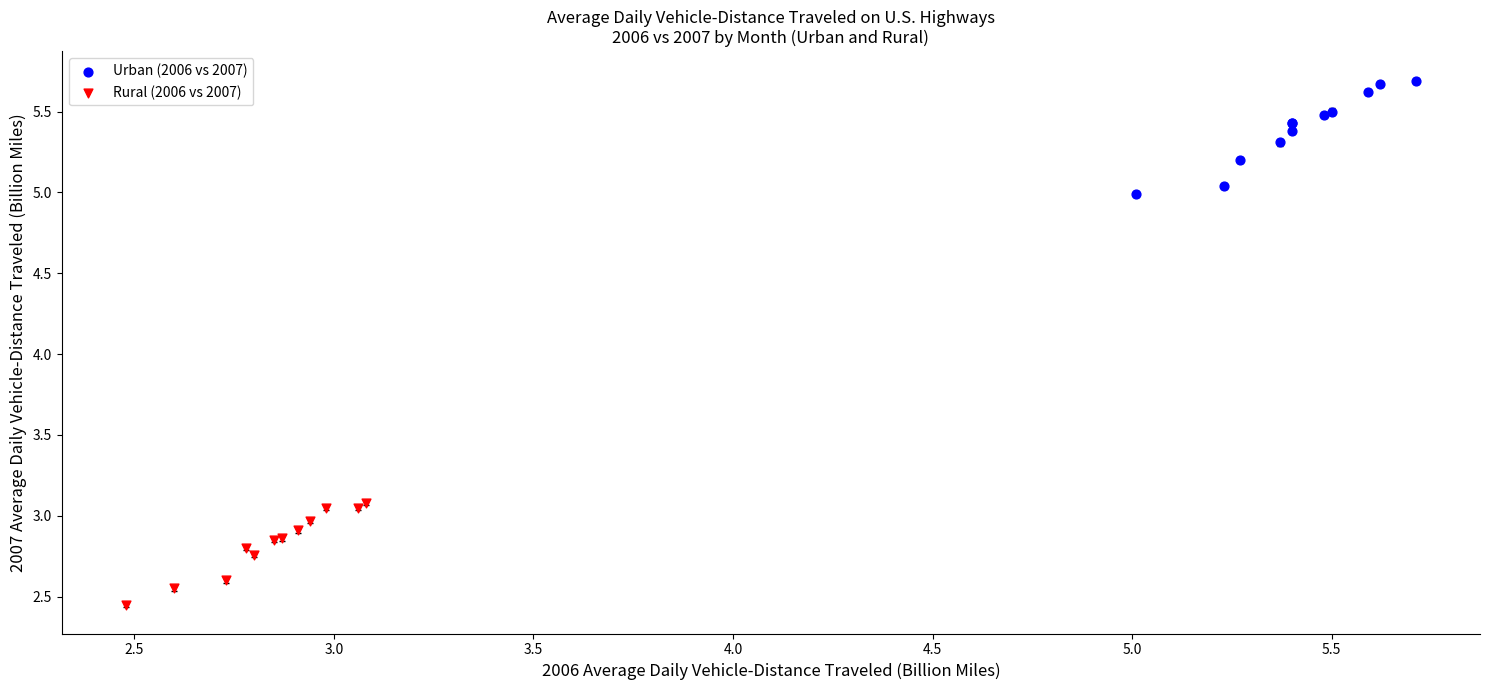

What are all the series names shown in the legend?

Urban (2006 vs 2007), Rural (2006 vs 2007)